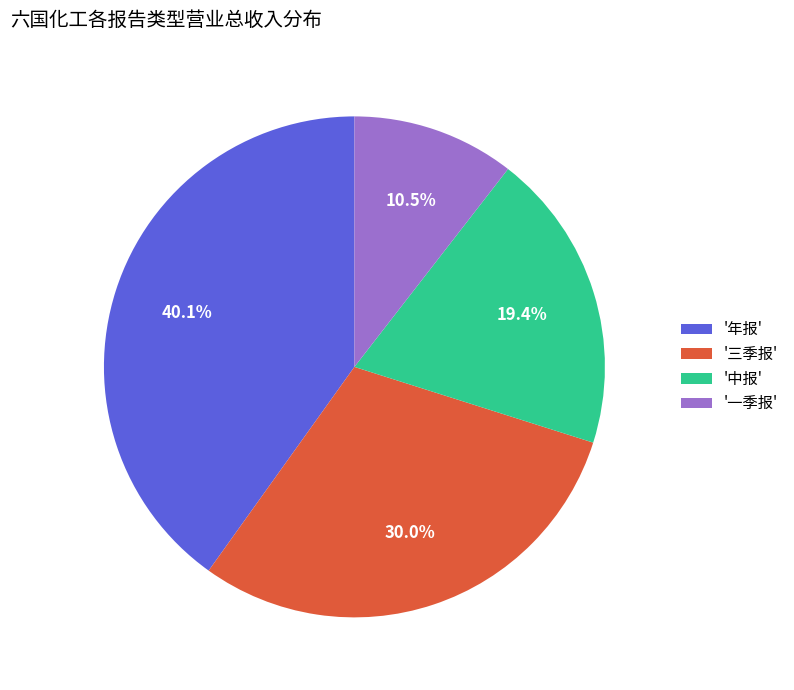

How many segments does this pie chart have?

4